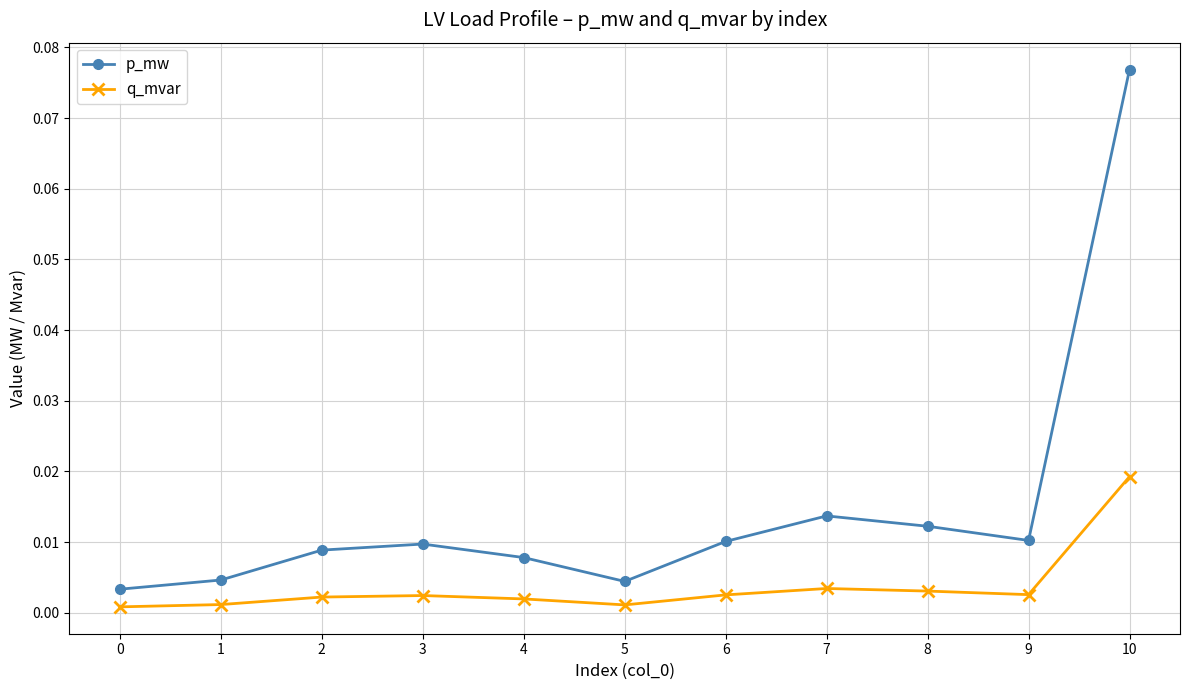

What are all the series names shown in the legend?

p_mw, q_mvar